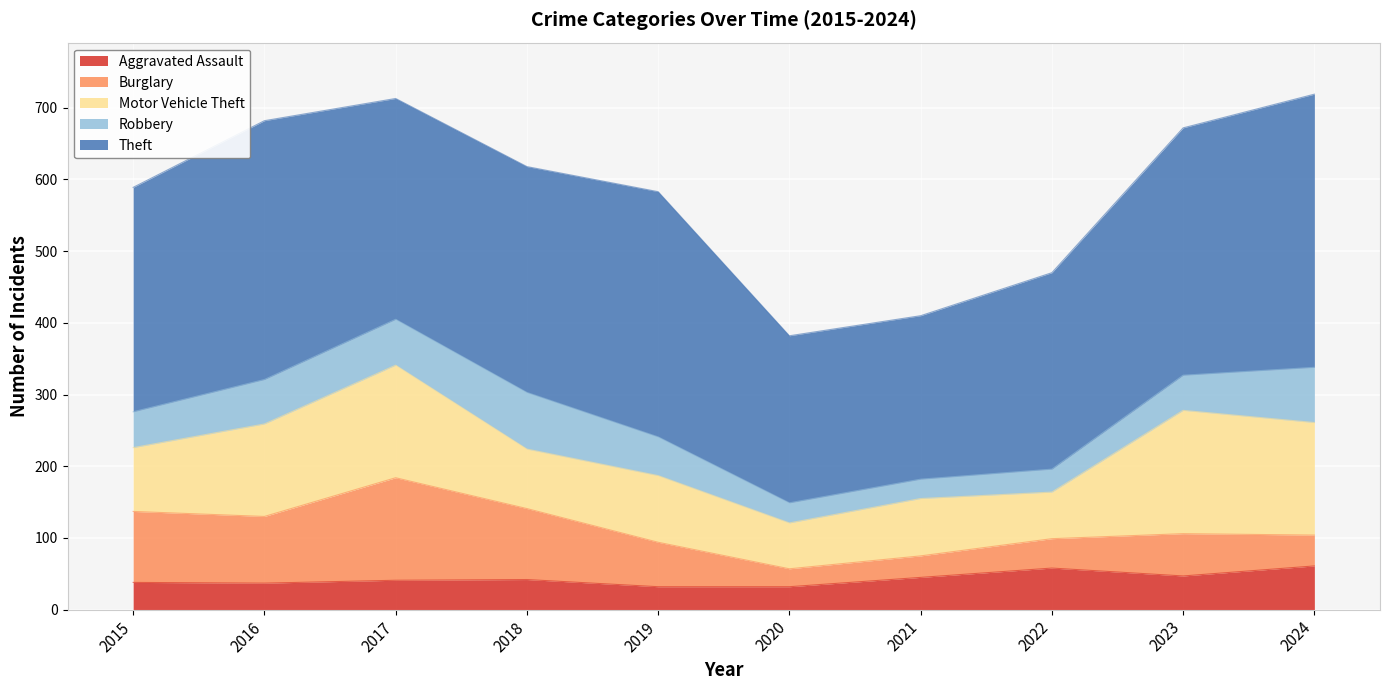

Is it true that Burglary equals 62 at 2019?

True